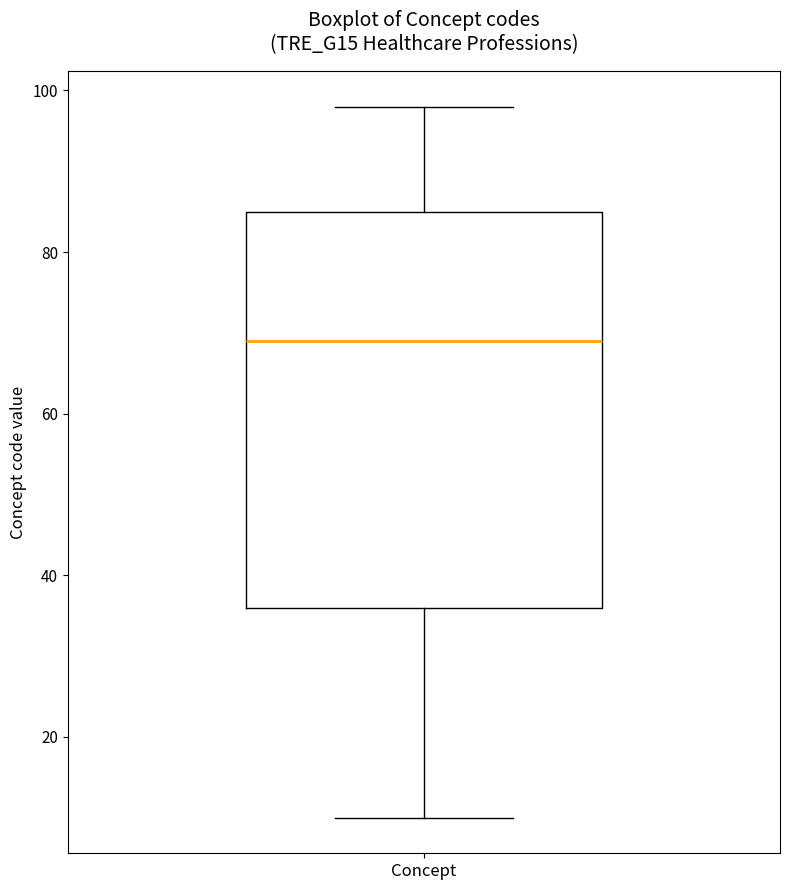

Where is the upper edge of the box for Concept on the y-axis? The values are not printed on the chart, so give them approximately, as read against the axis.

86